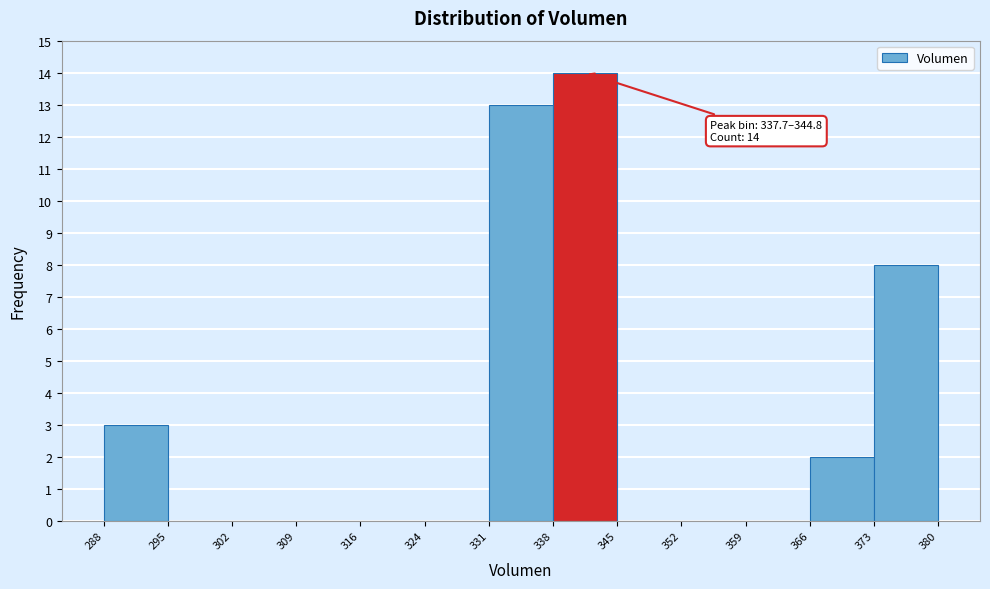

Over which range of the x-axis is the bar tallest?

338 to 345